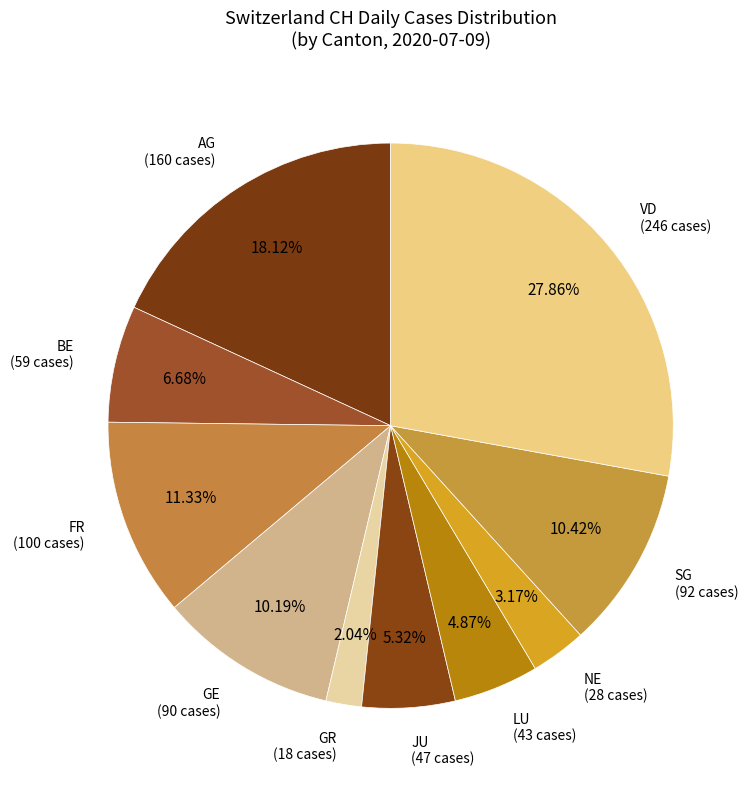

How many segments does this pie chart have?

10